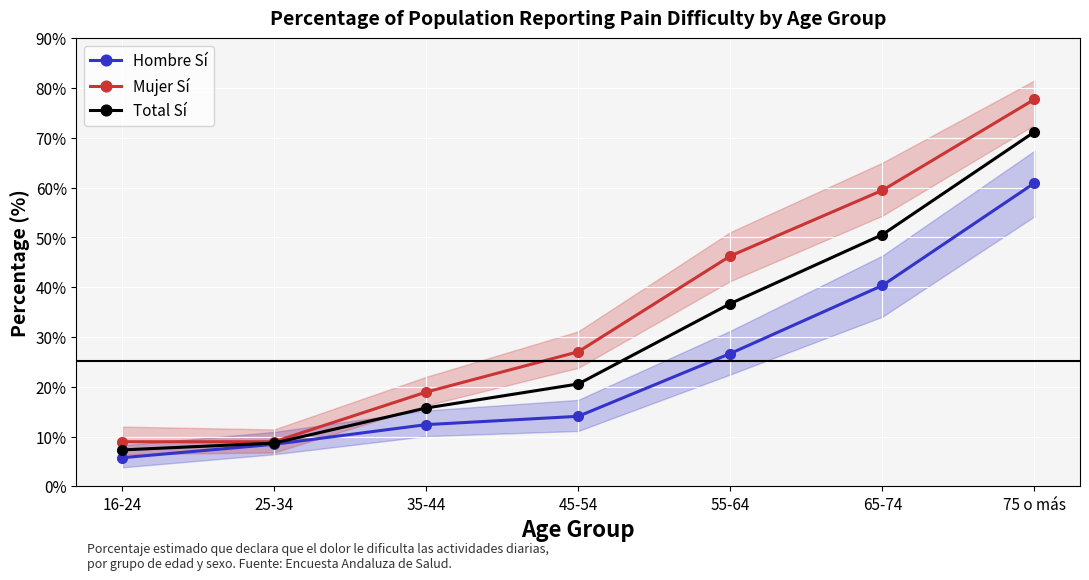

The value of Total Sí at 65-74 is 50.5. True or false?

True